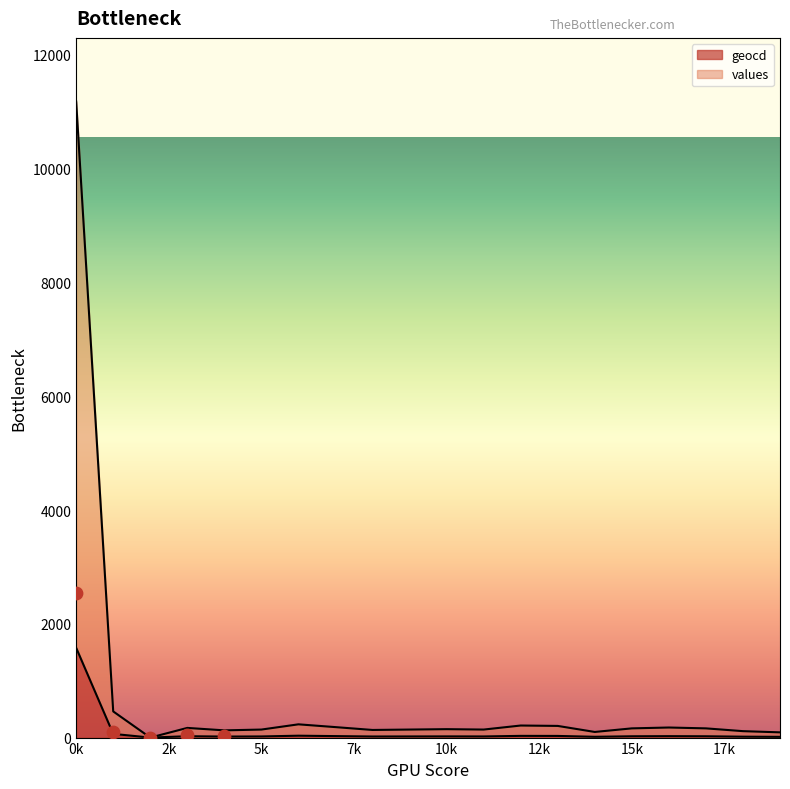

At how many categories does at least one series exceed 3388?

1